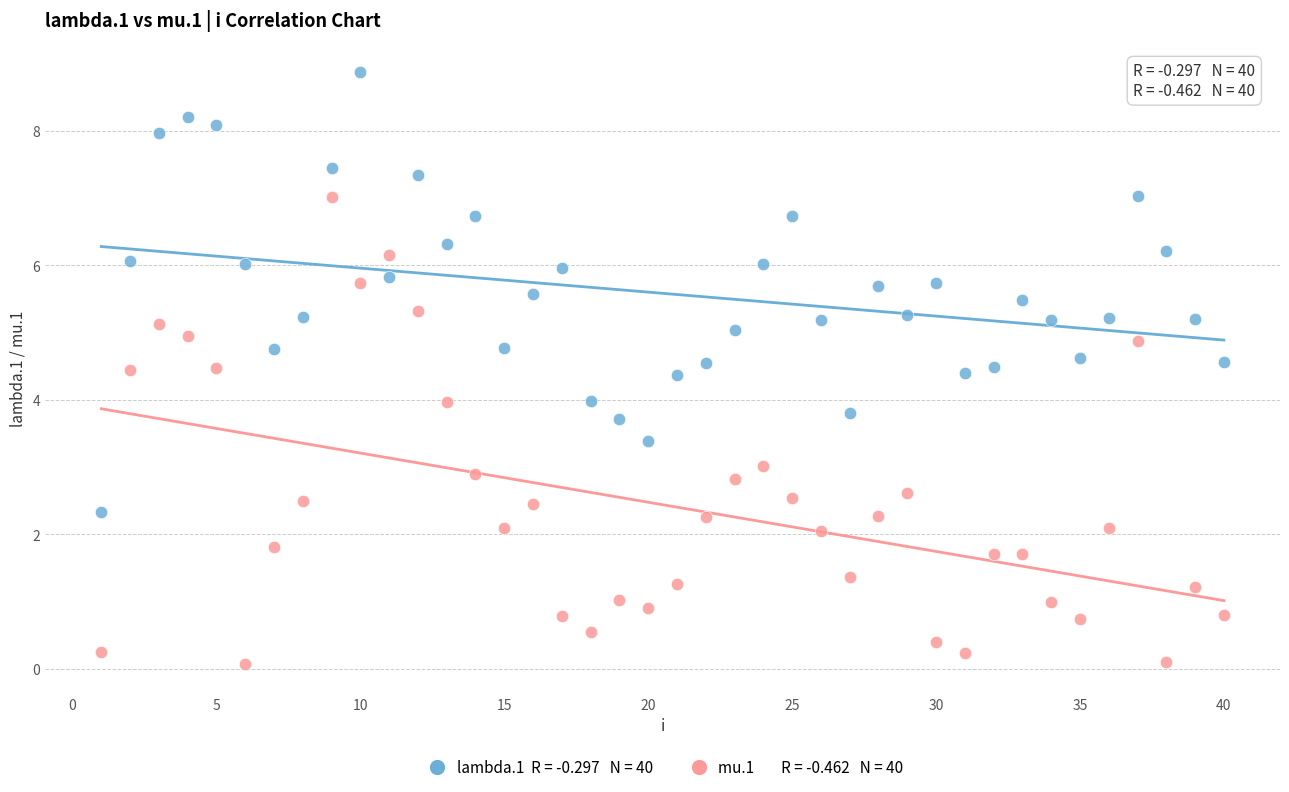

Across all data points, what is the range of Y values (max minus min)?

8.8